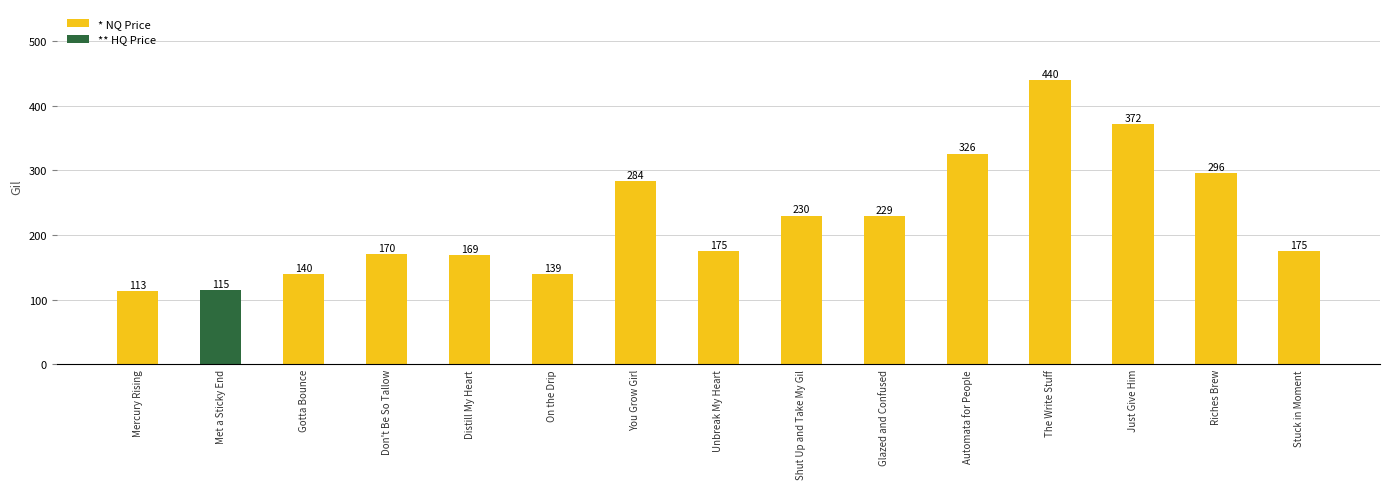

What is the change in value from Gotta Bounce to The Write Stuff?

+300